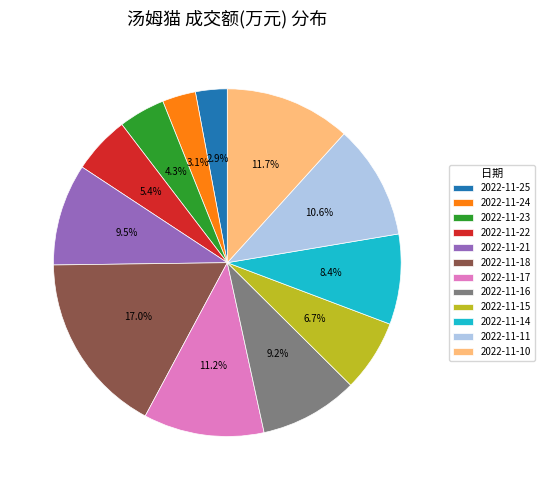

To the nearest percent, what is the combined percentage of 2022-11-22 and 2022-11-17?

17%